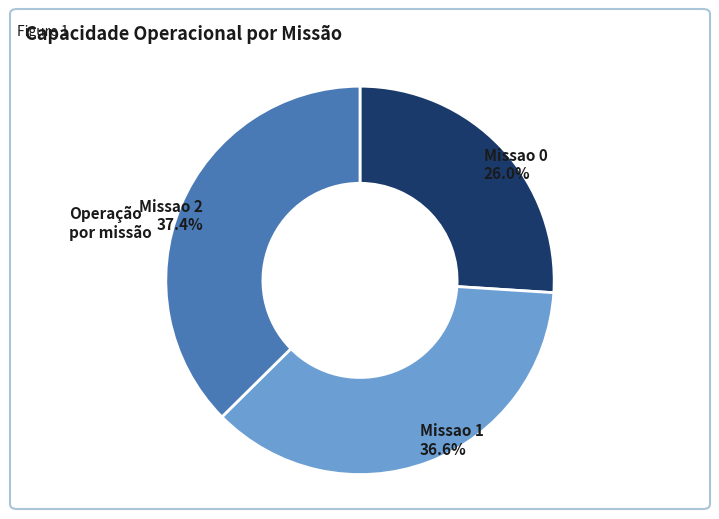

Which has a higher value, Missao 0 or Missao 2?

Missao 2